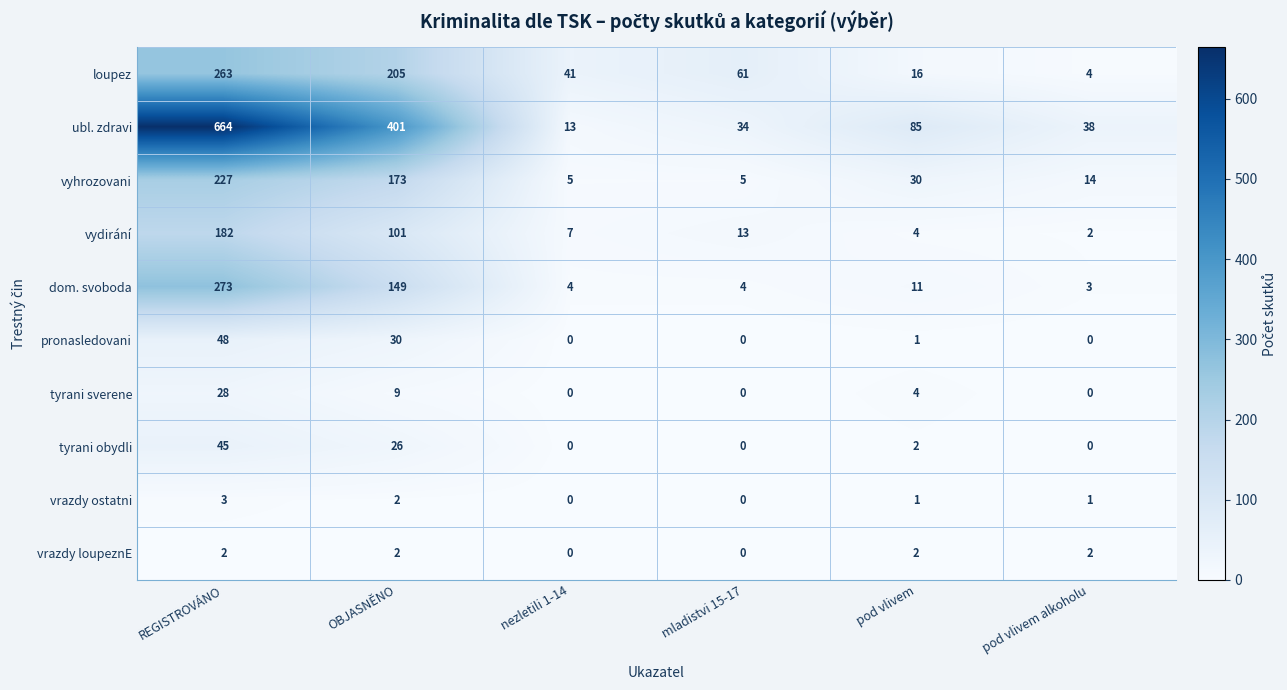

What is the approximate value of vyhrozovani at REGISTROVÁNO, to the nearest 50?

250